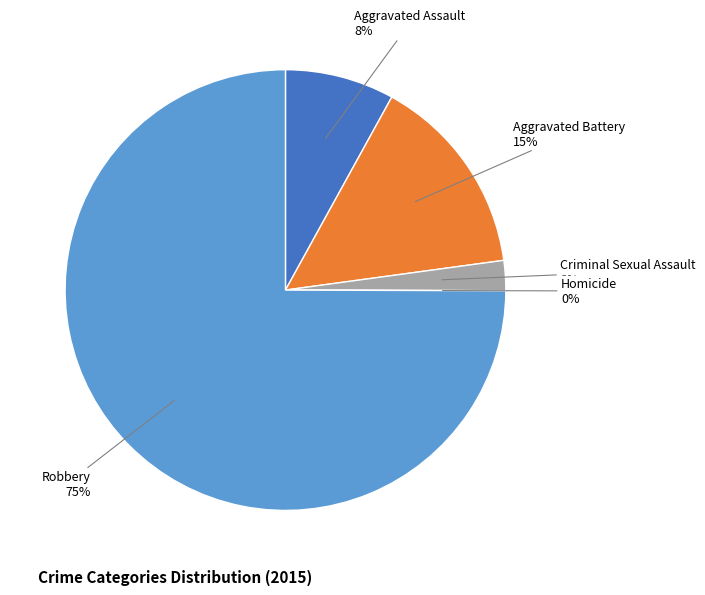

Between Aggravated Assault and Robbery, which is larger?

Robbery